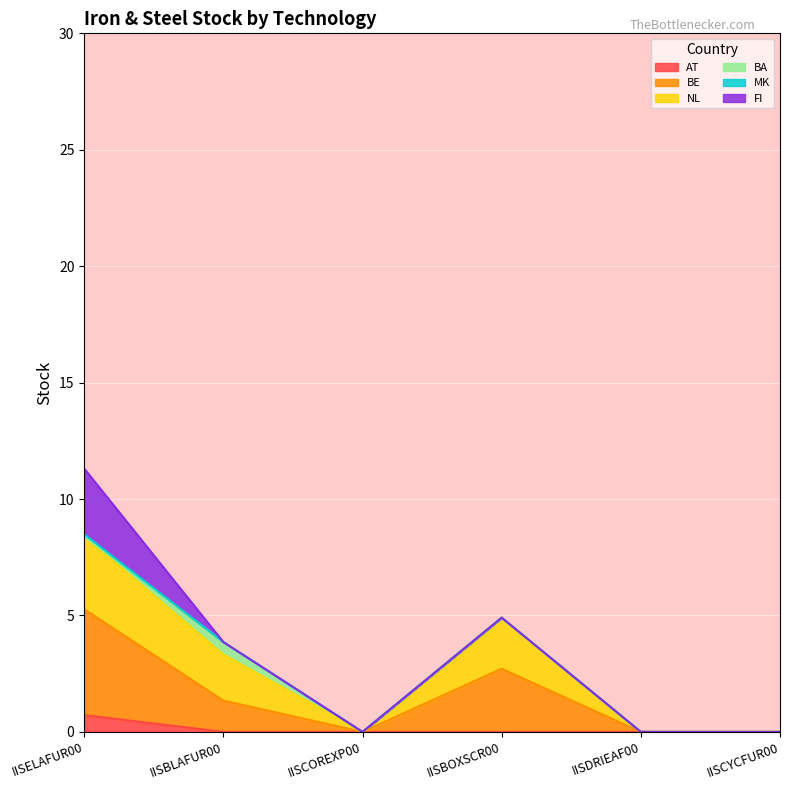

At which category is the sum across all series the highest?

IISELAFUR00